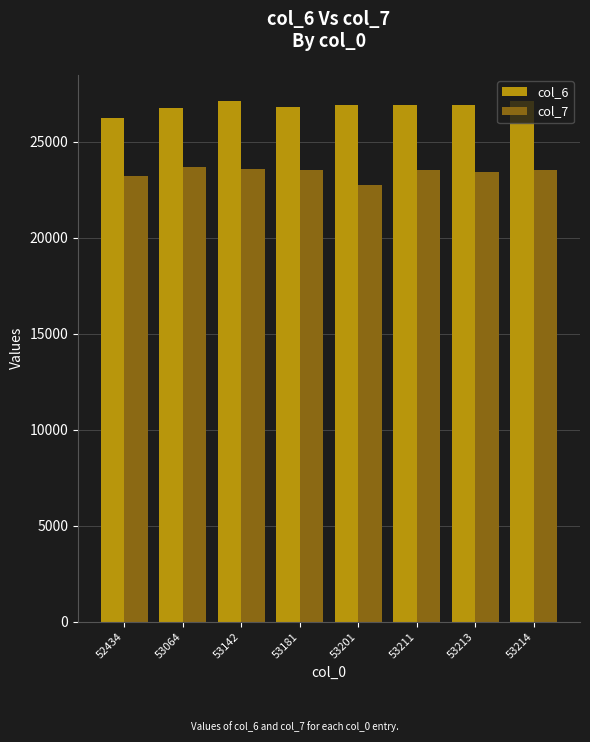

What is the sum of all col_7 values?

187237